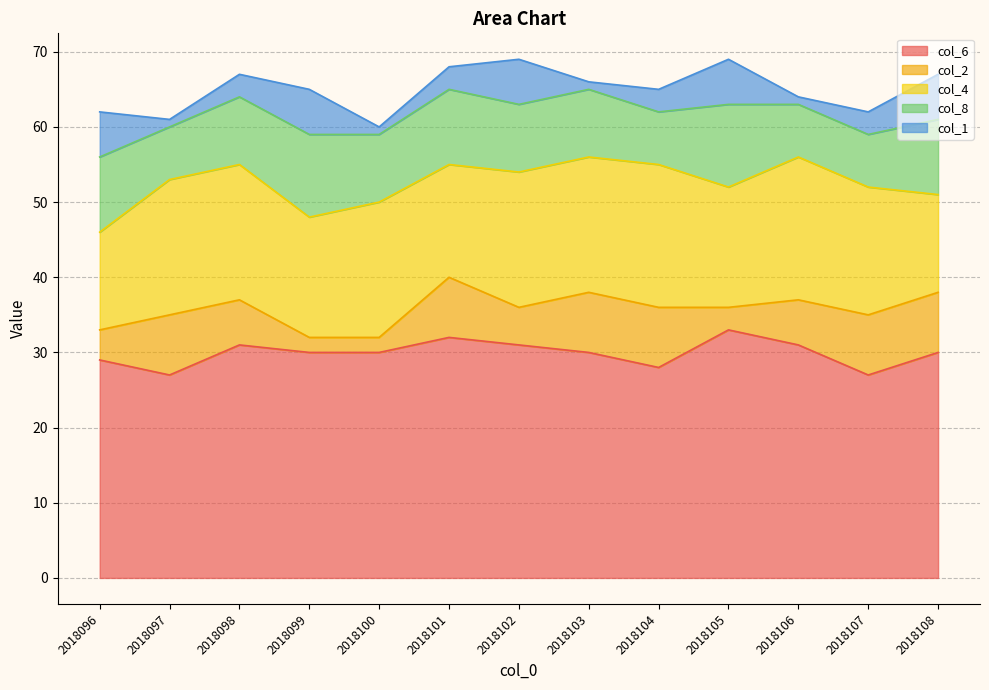

What is the total value across all series at 2018102?

69